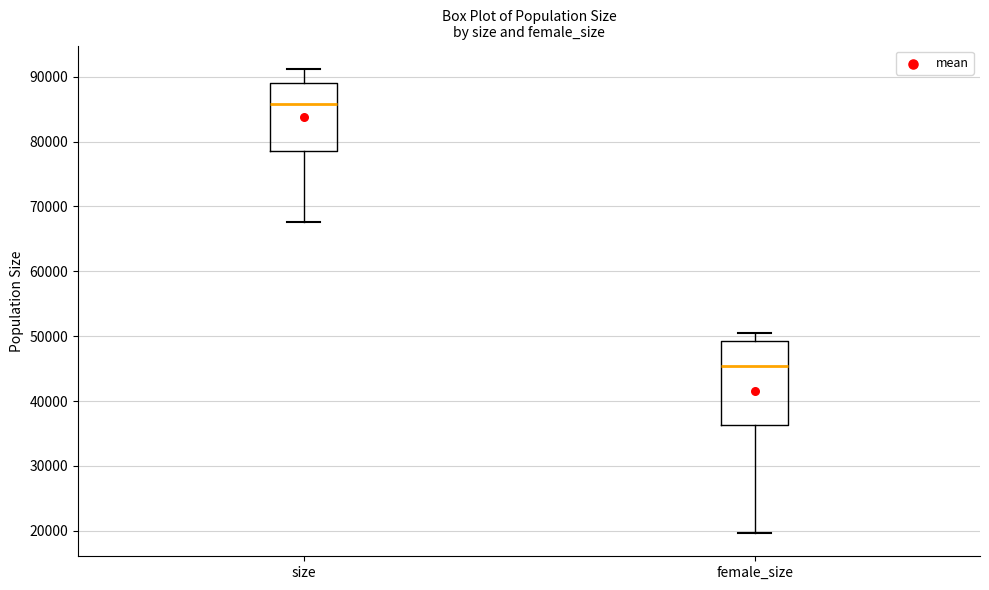

Where does the median line of the box for size sit on the y-axis? The values are not printed on the chart, so give them approximately, as read against the axis.

86000